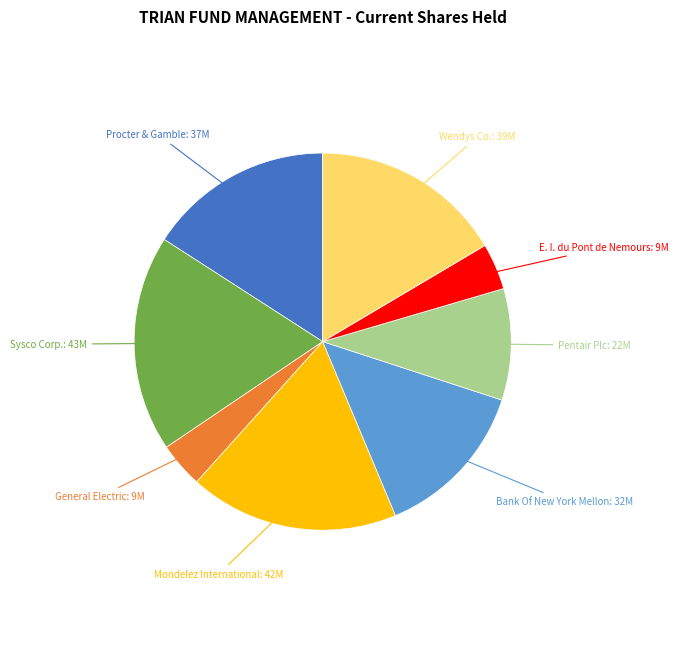

Is there a majority slice in this chart?

No